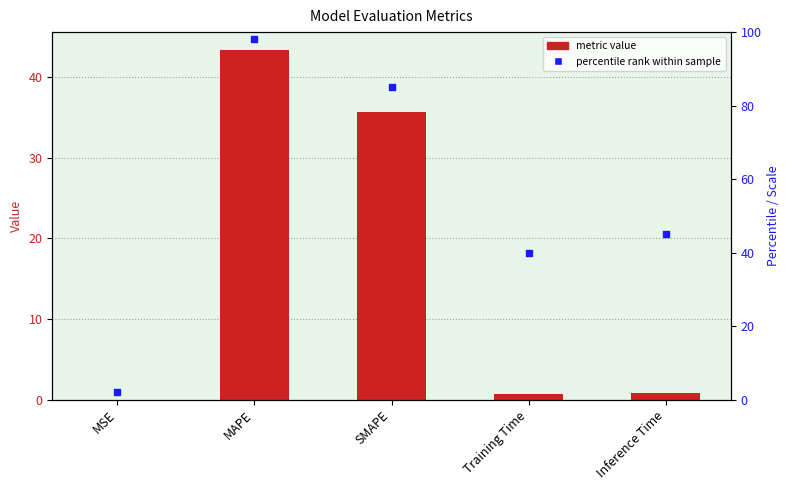

Which series reaches the maximum Y coordinate?

percentile rank